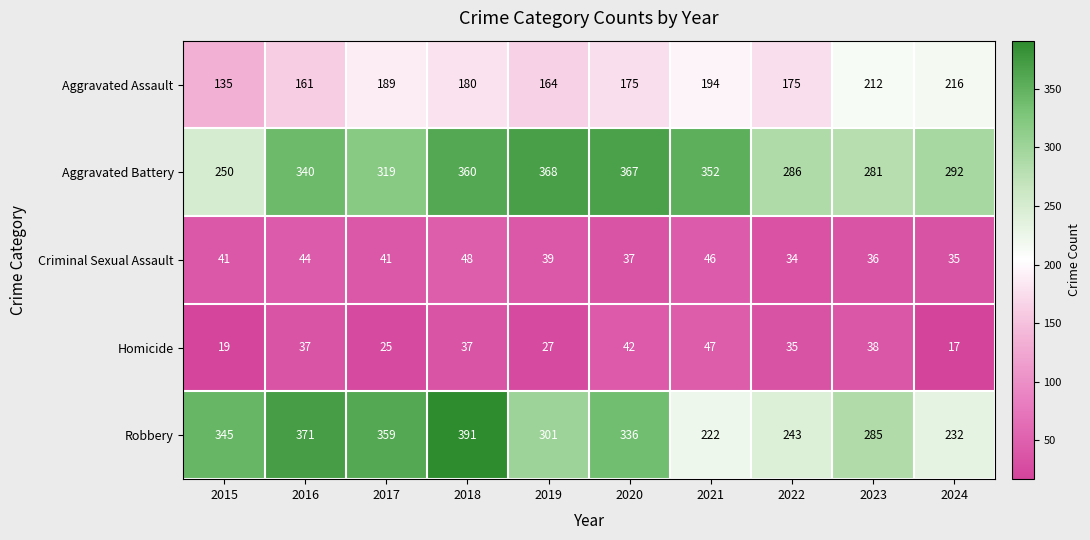

Rank the series at 2023 from highest to lowest value.

Robbery, Aggravated Battery, Aggravated Assault, Homicide, Criminal Sexual Assault